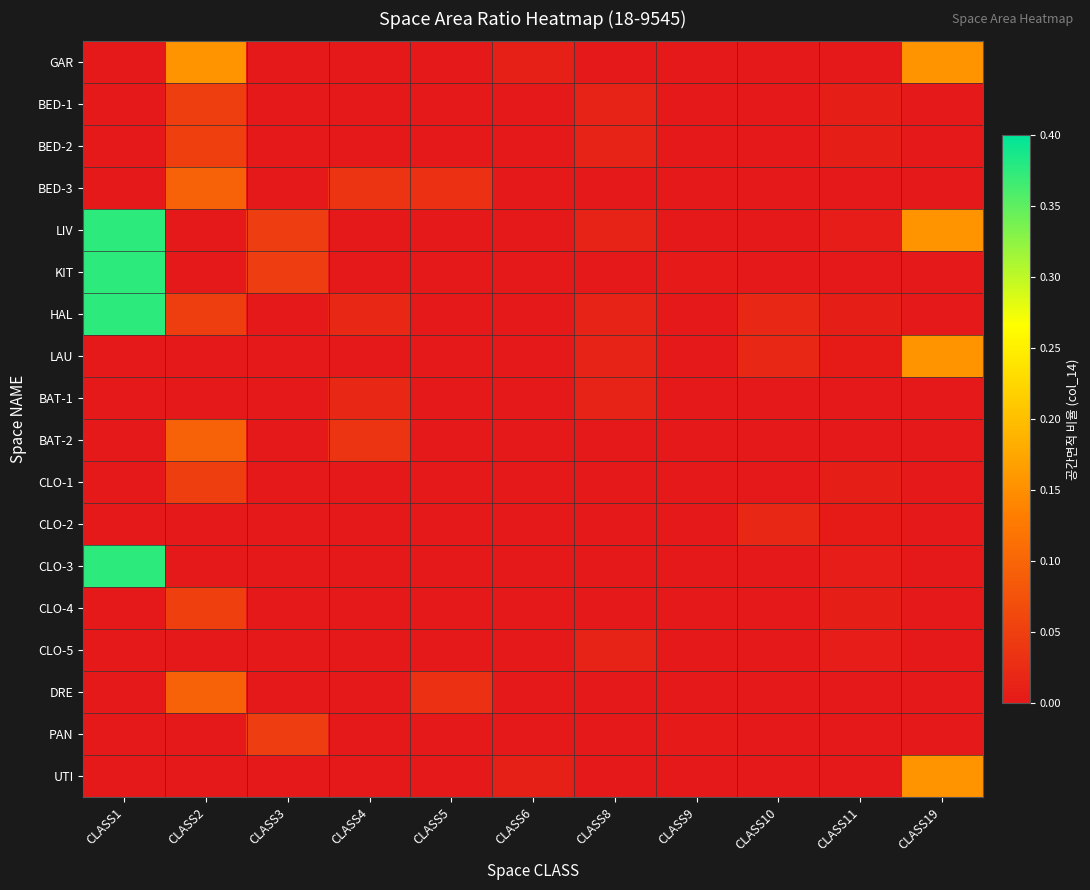

Which series changed the most between CLASS1 and CLASS4?

LIV